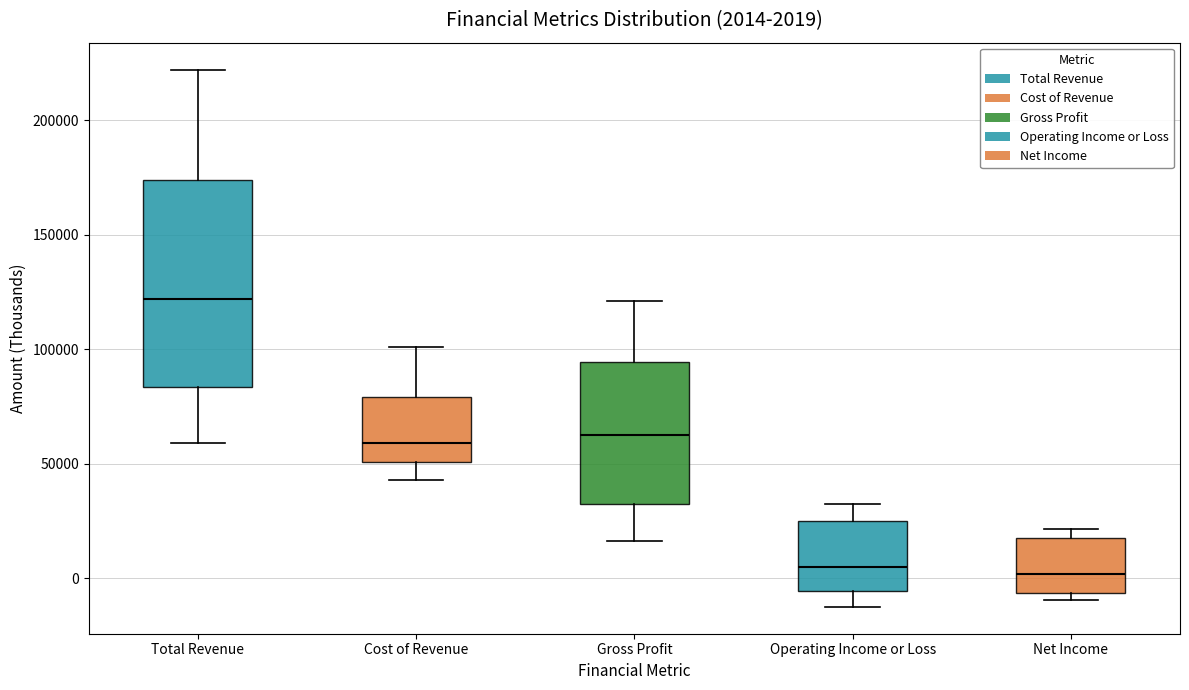

Which box is the tallest, from its lower edge to its upper edge?

Total Revenue